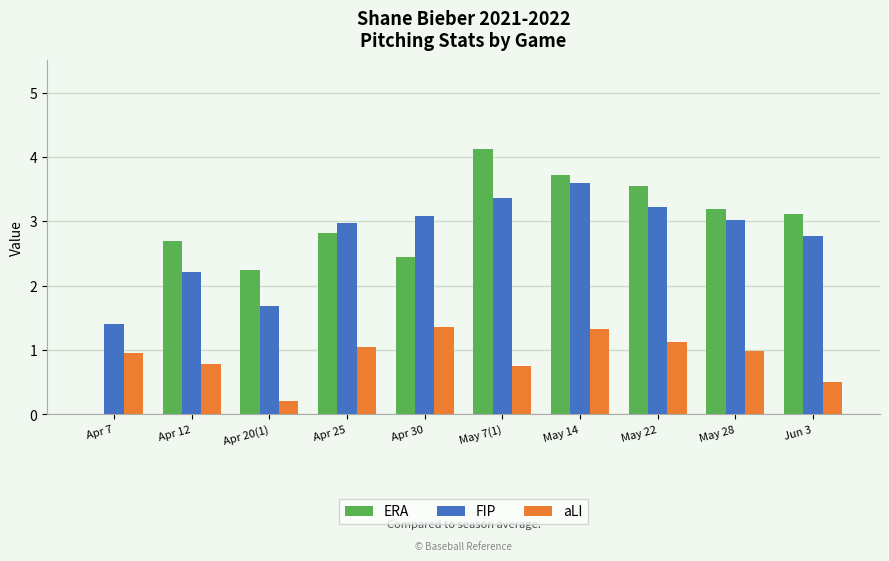

How many values in ERA are above zero?

9